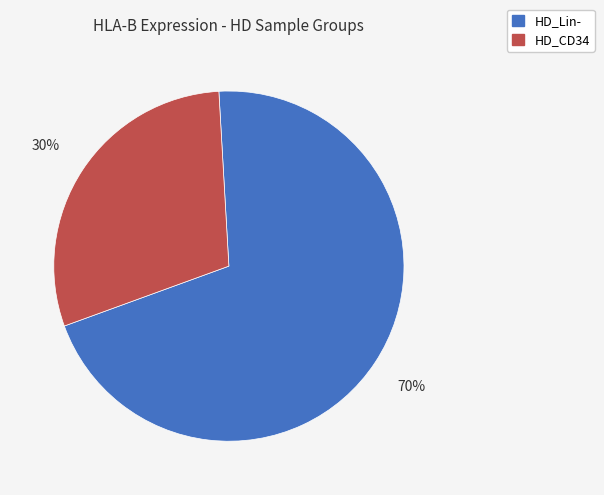

Is there a majority slice in this chart?

Yes